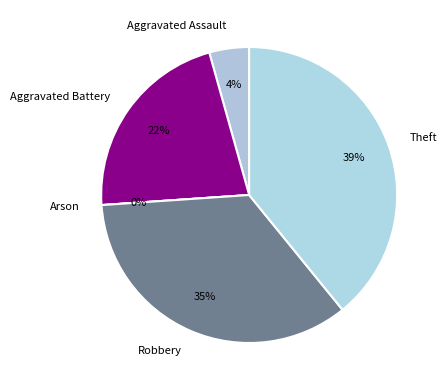

Is Theft the majority of the pie?

No